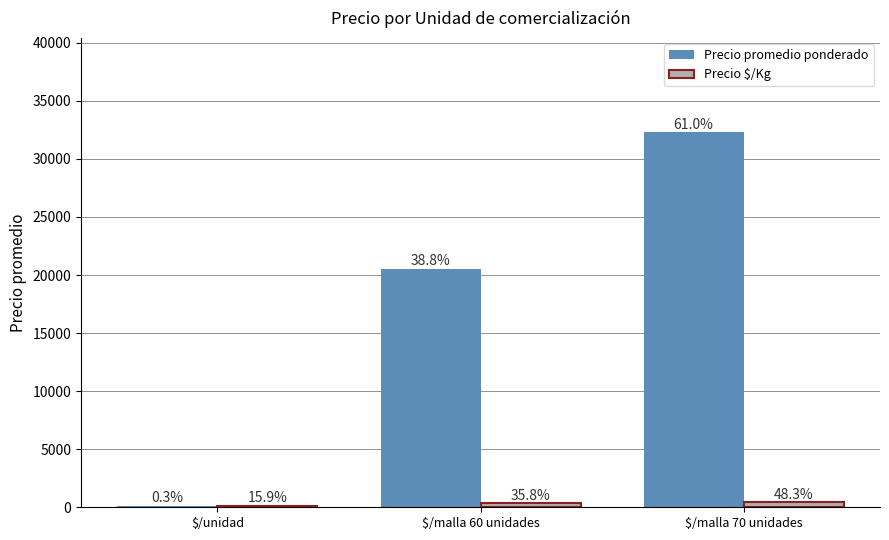

What is the label of the 1st bar from the left?

$/unidad